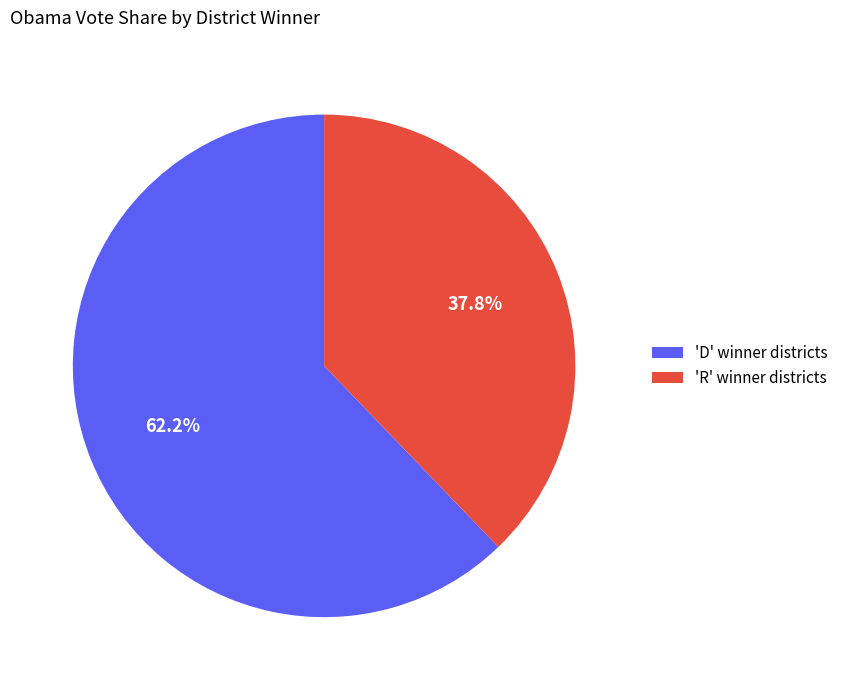

What is the smallest slice in the pie chart?

'R' winner districts